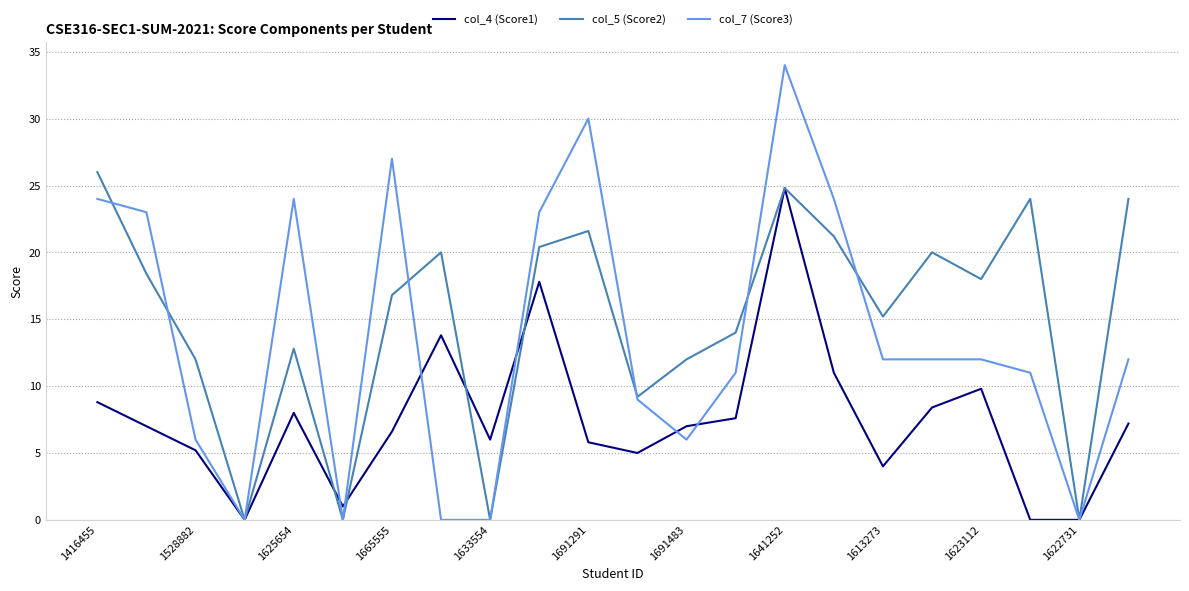

What is the highest value of the col_4 (Score1) series?

24.8